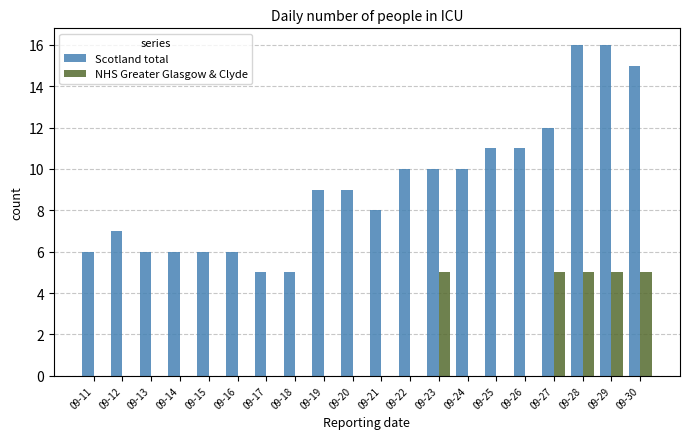

Which series has the largest total across all categories?

Scotland total